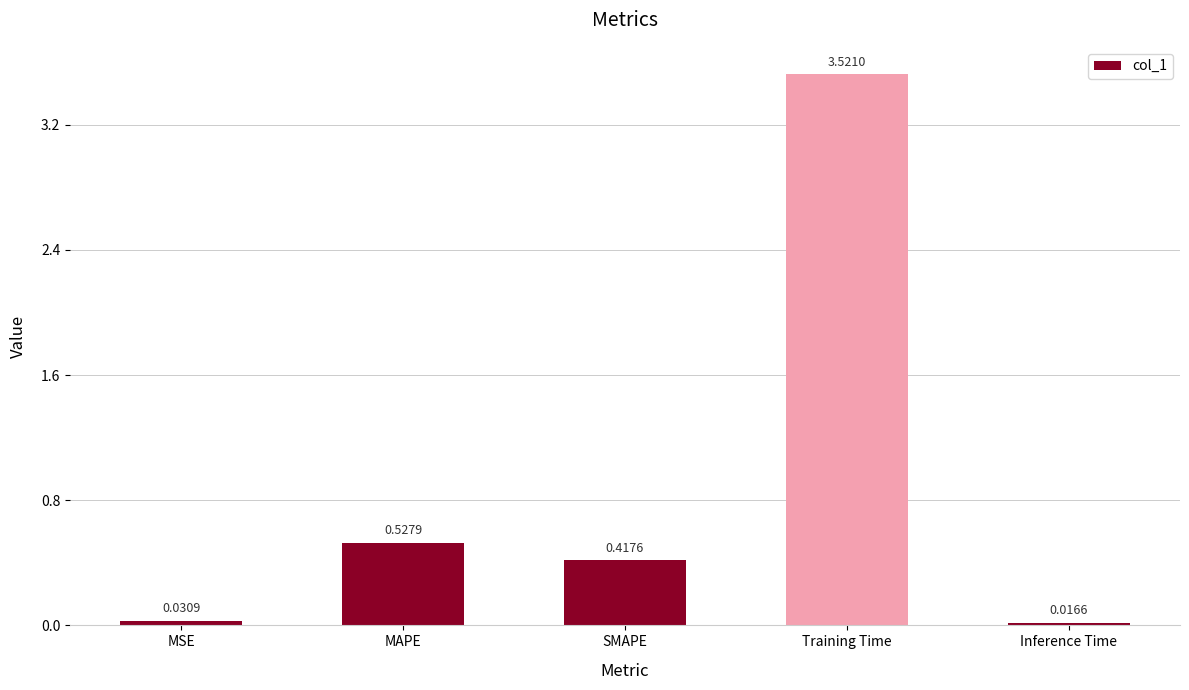

What is the change in value from Training Time to Inference Time?

-3.5